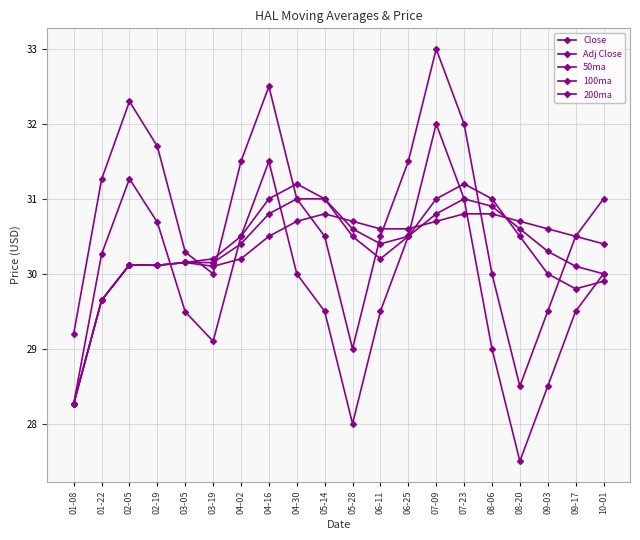

The value of Close at 03-19 is 30.0. True or false?

True